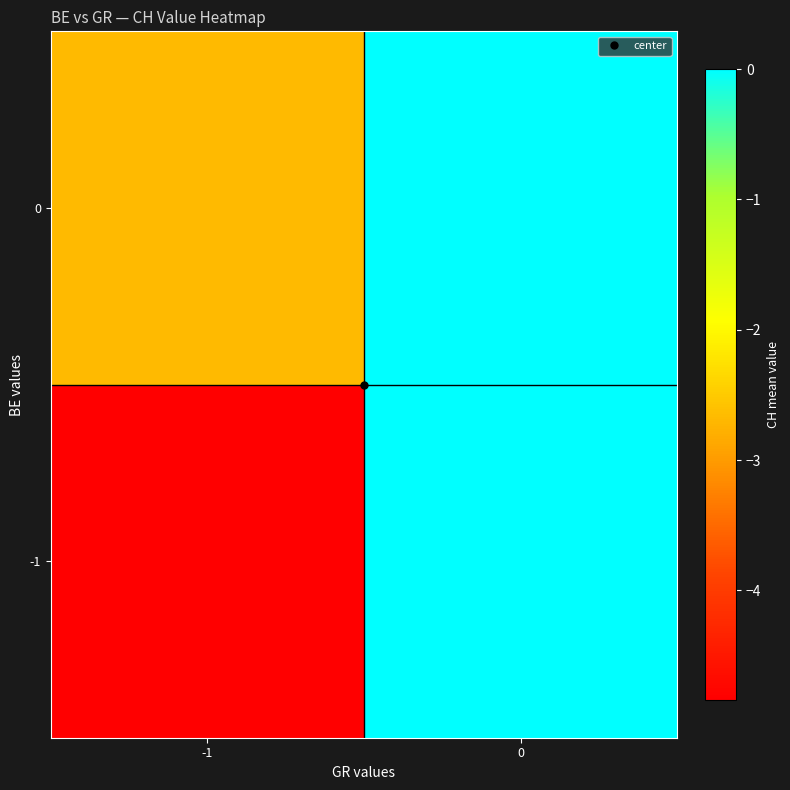

Reading right to left, transcribe all the data shown in this chart.

row_0: 0.0	-4.8
row_1: 0.0	-2.7